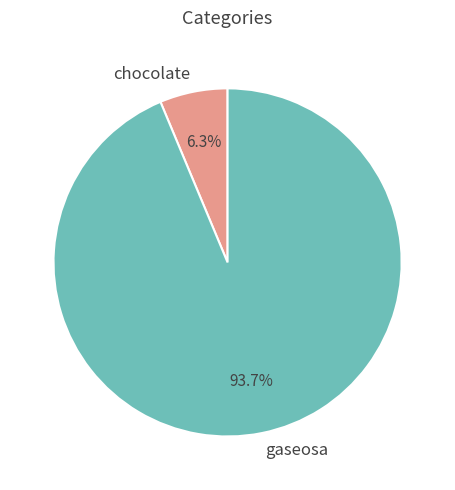

Which has a higher value, gaseosa or chocolate?

gaseosa